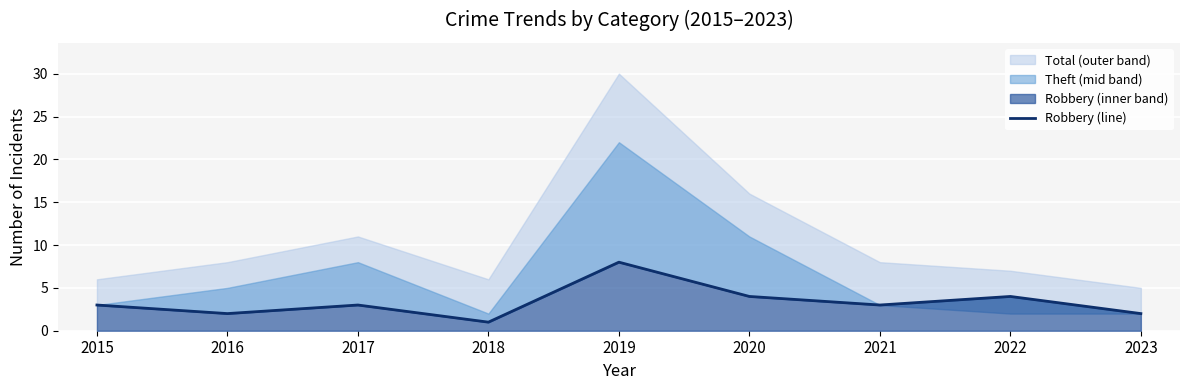

What is the difference between the maximum and minimum values?

7